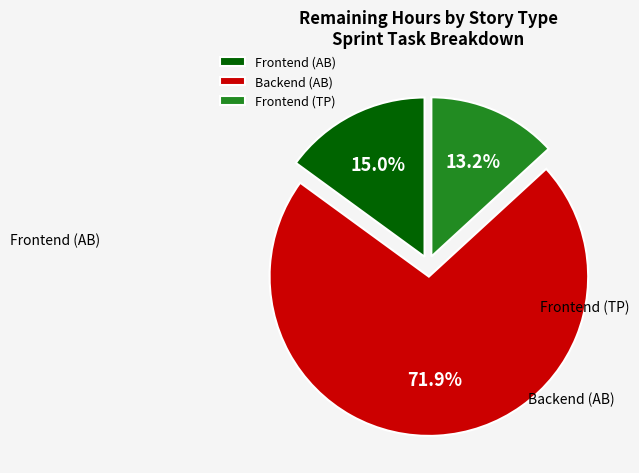

To the nearest percent, what percentage of the pie is Frontend (TP)?

13%